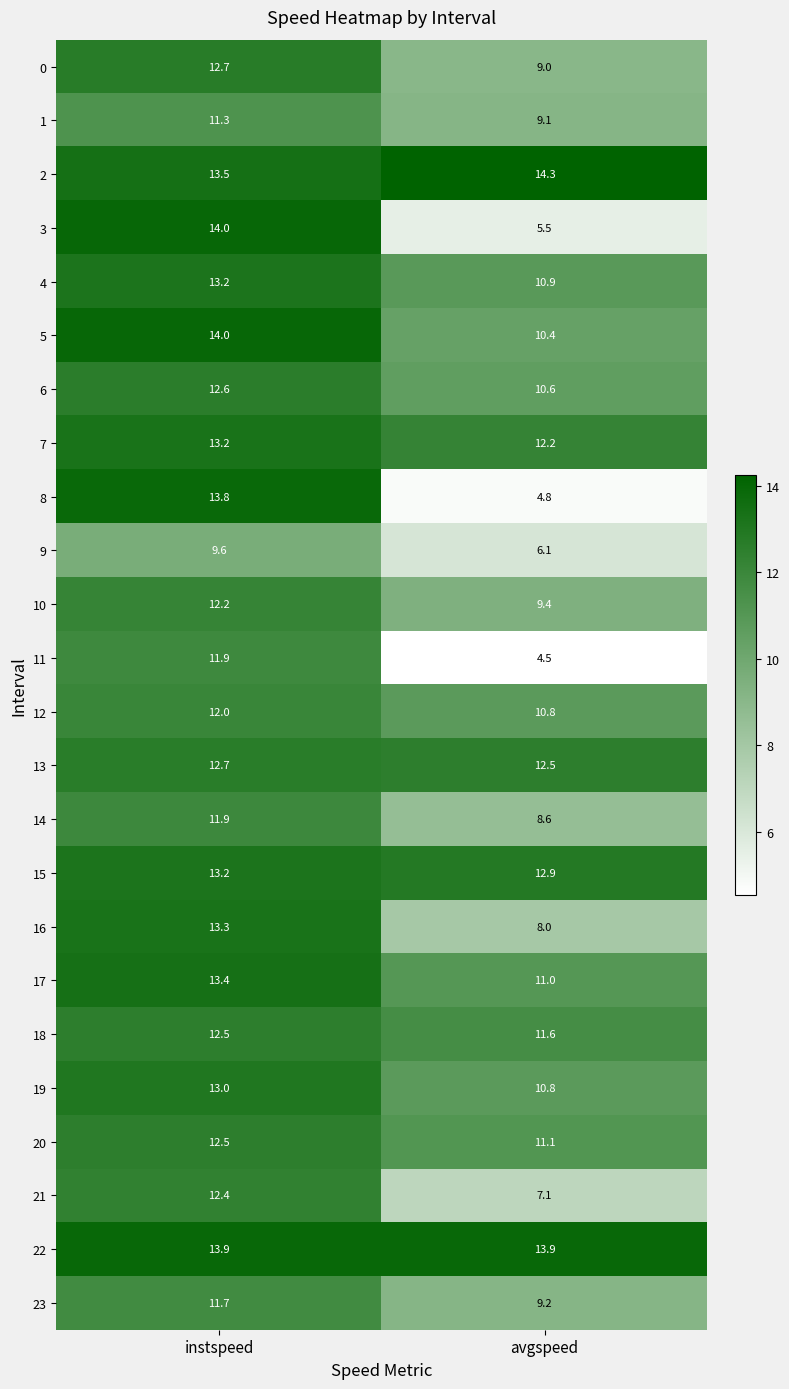

What is the minimum value shown in the chart?

4.5